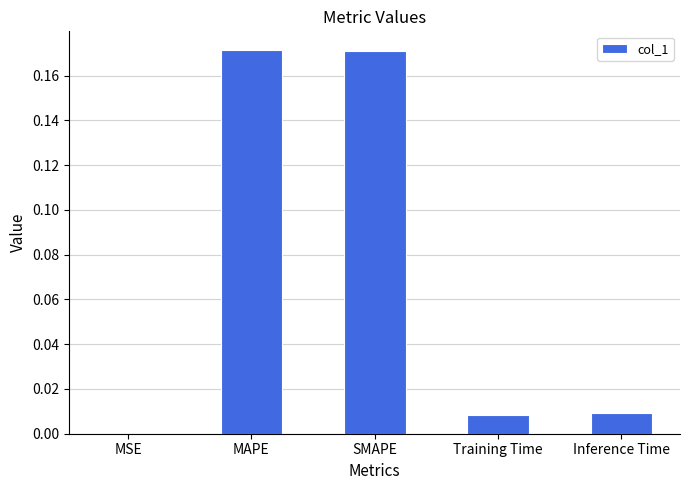

The chart shows a value of 0.0 at SMAPE. True or false?

False